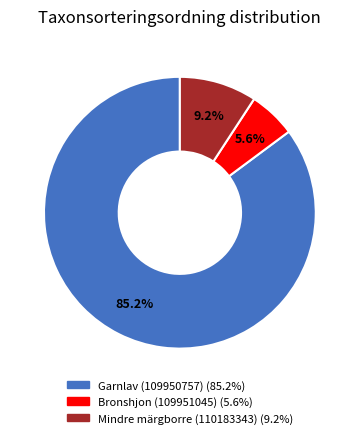

Combined, do Mindre märgborre (110183343) and Garnlav (109950757) account for over 50%?

Yes